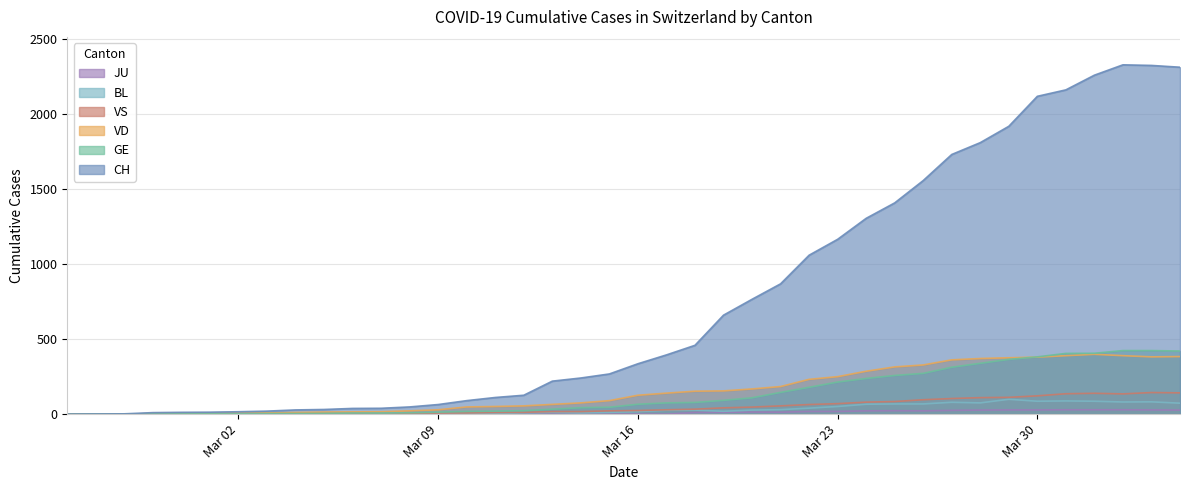

What is the difference between the maximum and minimum values in the VS series?

144